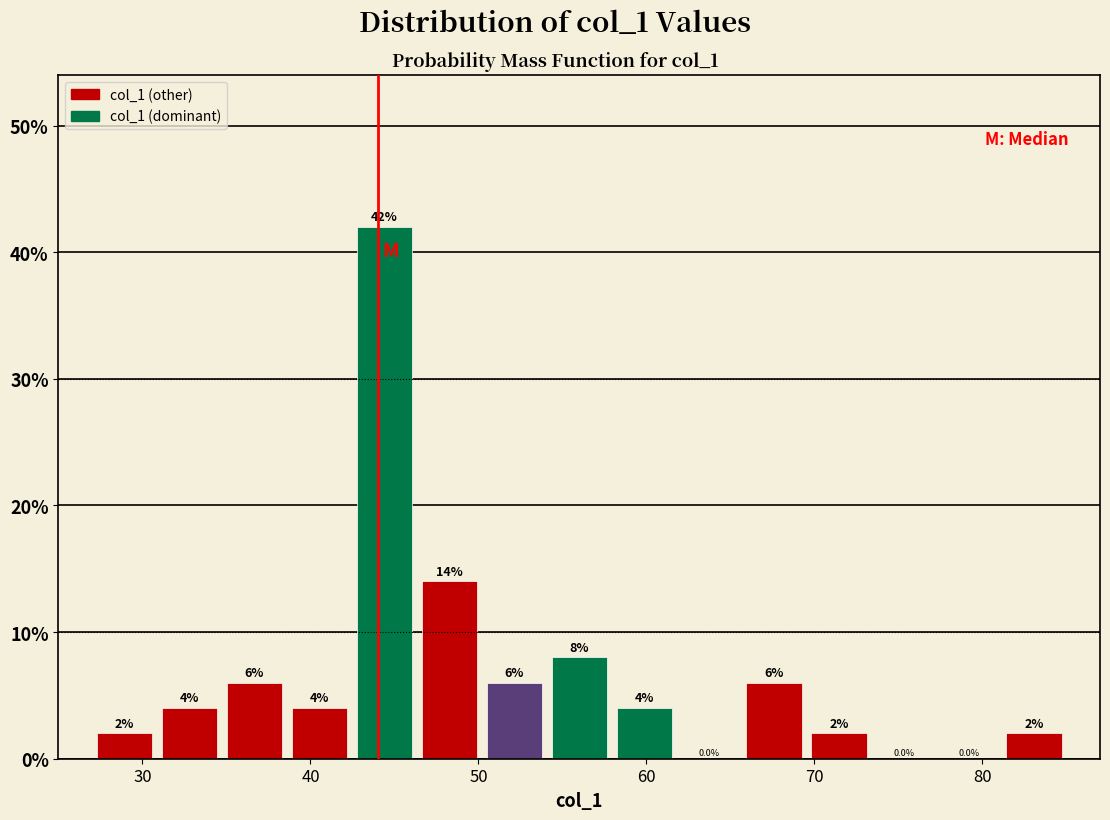

Read against the x-axis, roughly where is the centre of the tallest bar?

44